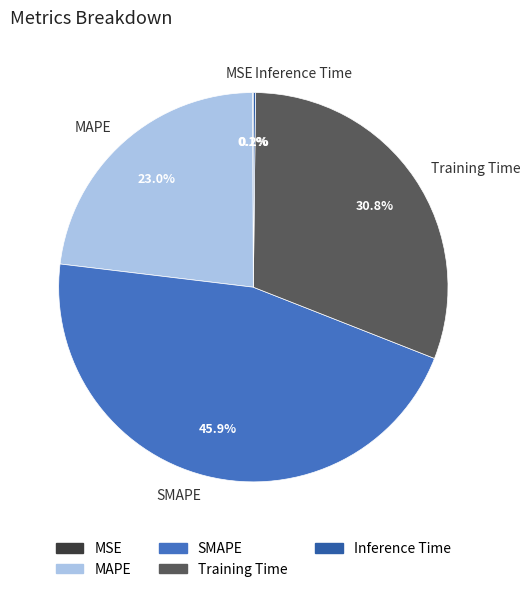

True or false: SMAPE accounts for 46% of the total.

True